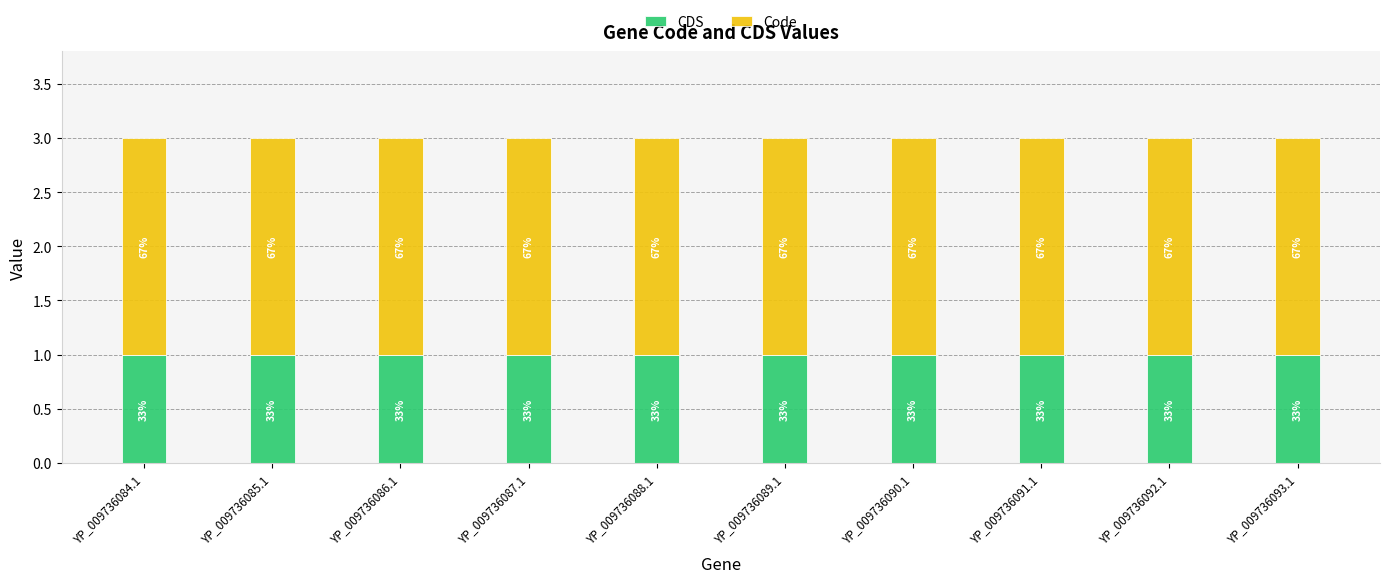

What are all the series names shown in the legend?

CDS, Code